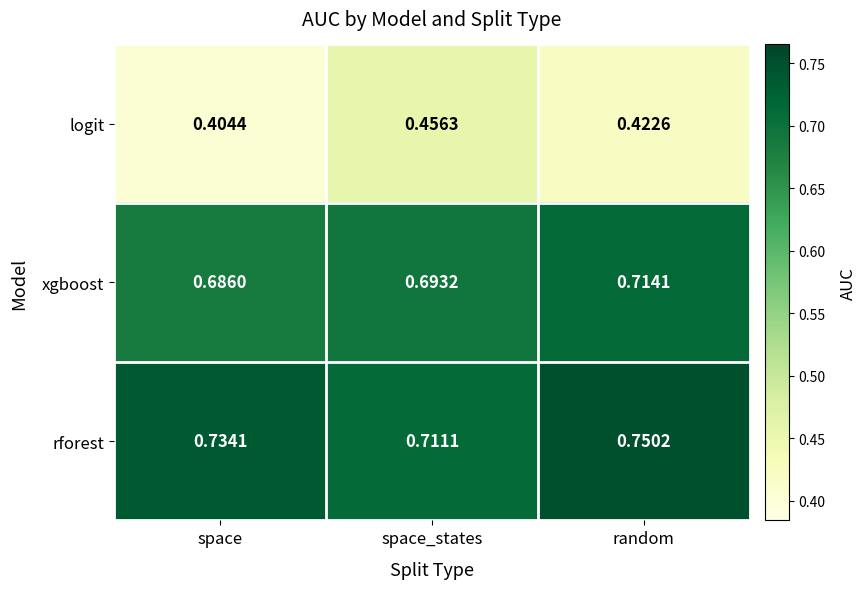

Where is xgboost nearest to the value 0?

space